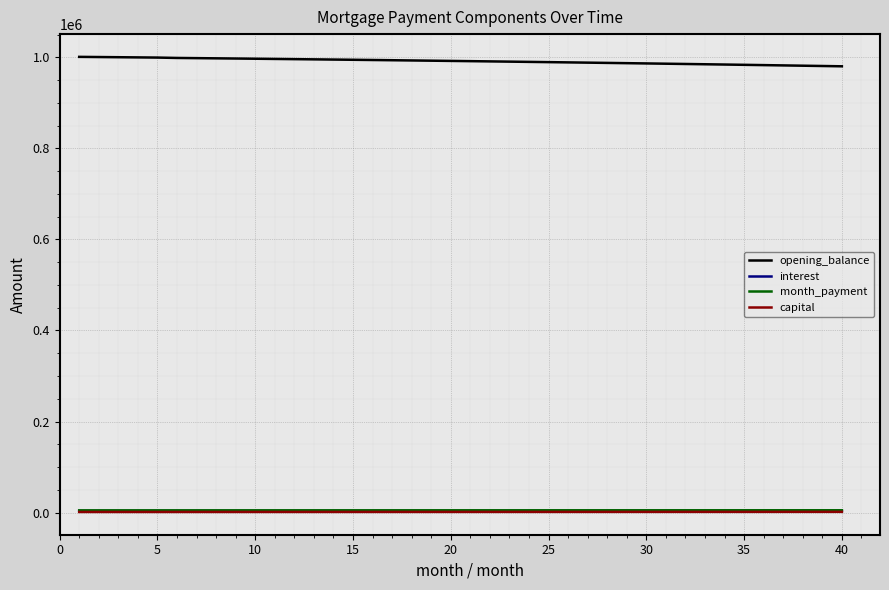

What are all the series names shown in the legend?

opening_balance, interest, month_payment, capital